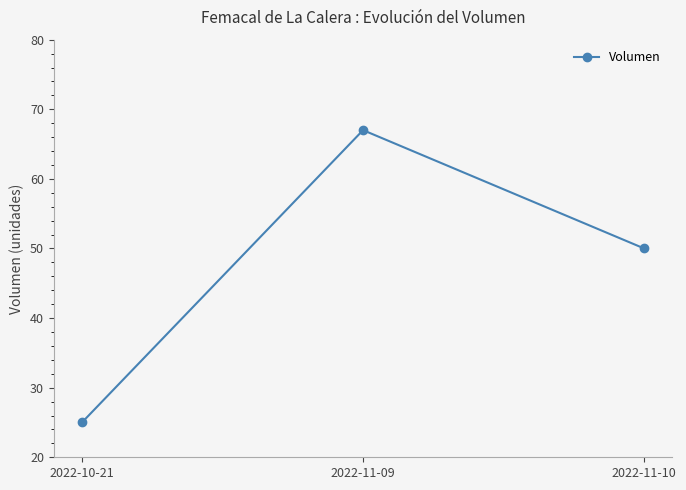

Count the values in the range 25 to 67.

3